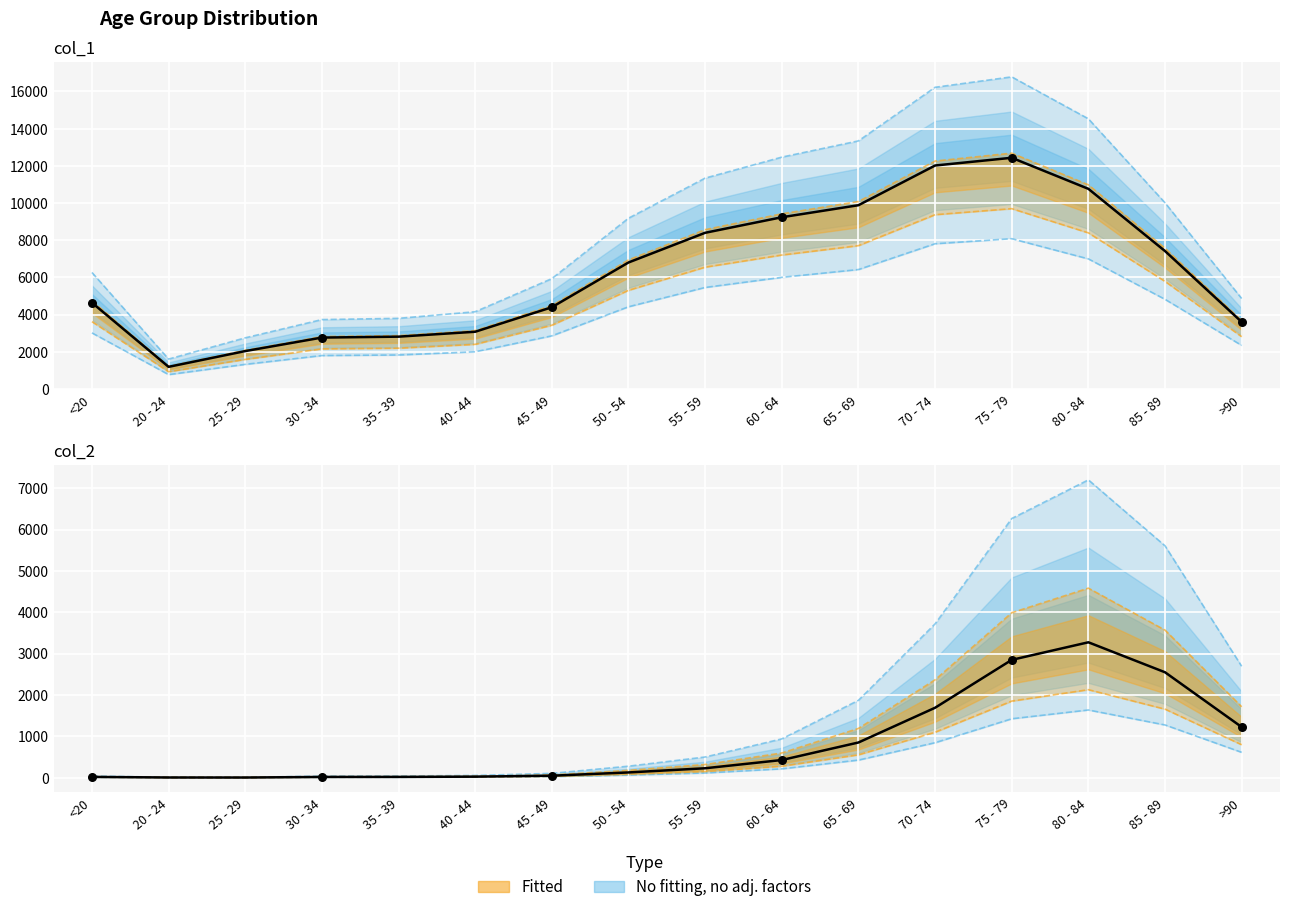

Which series has the largest Y range (max minus min)?

col_1